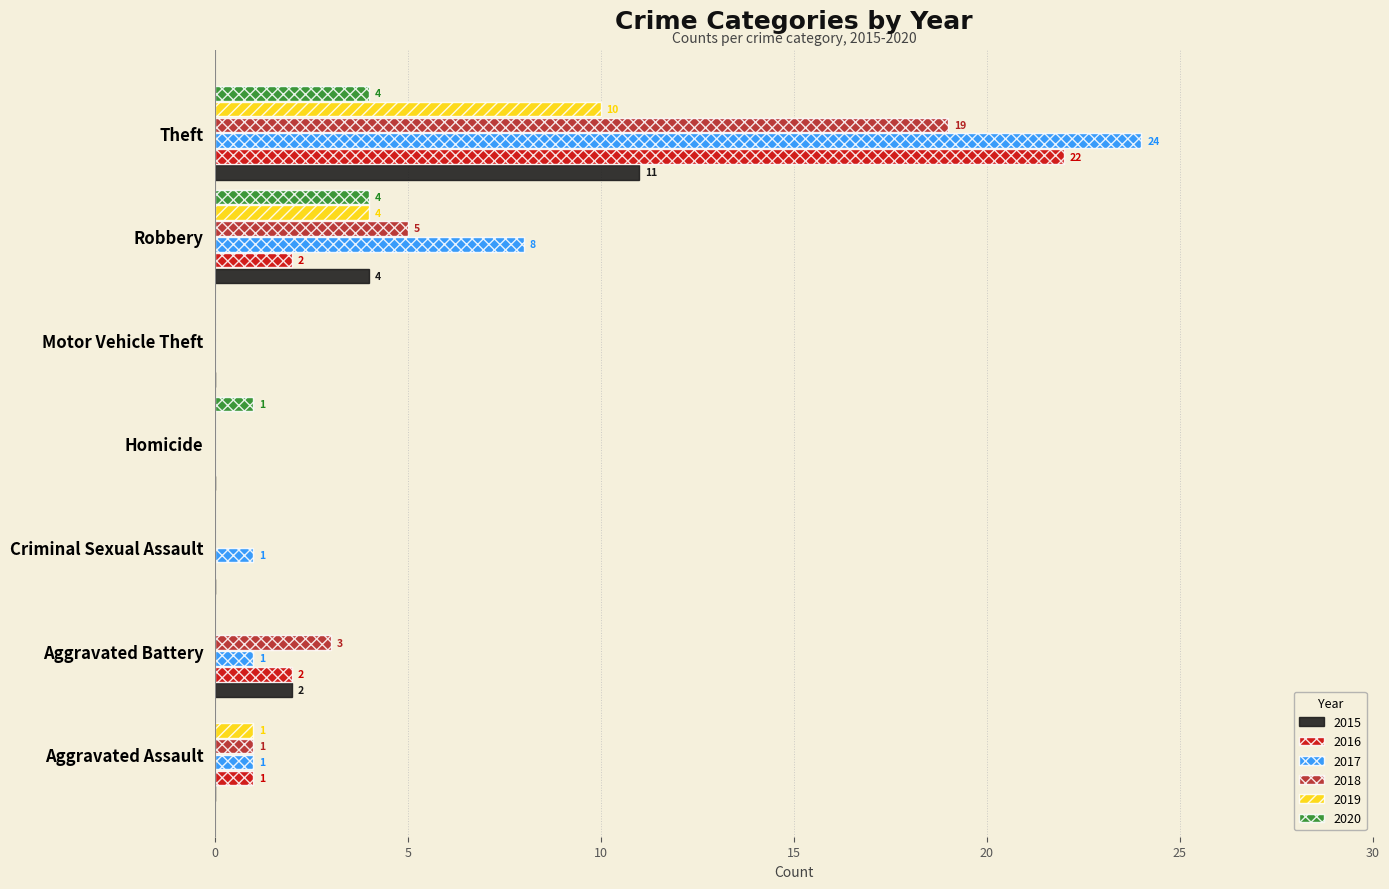

At which label does 2019 reach its peak?

Theft